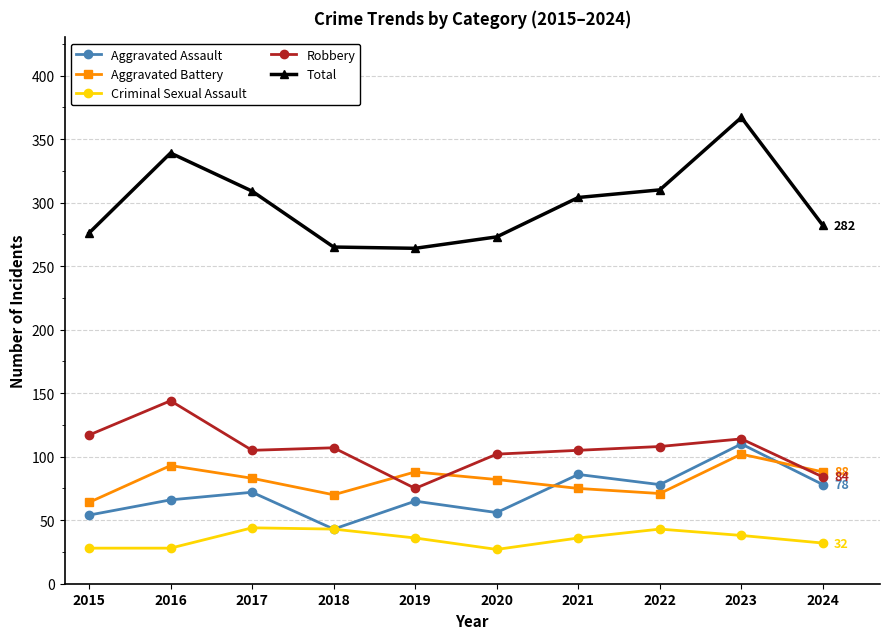

True or false: Aggravated Assault has more than 2 interior local peaks.

True